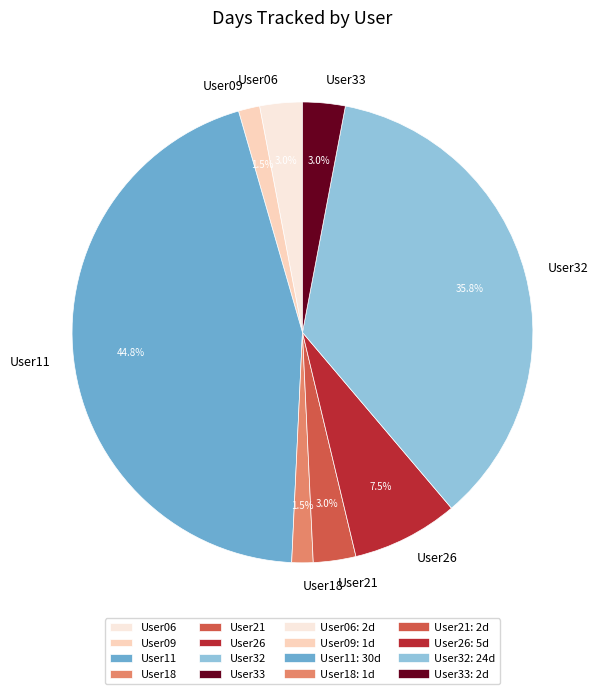

To the nearest percent, what is the difference between the User33 and User32 slice percentages?

33%